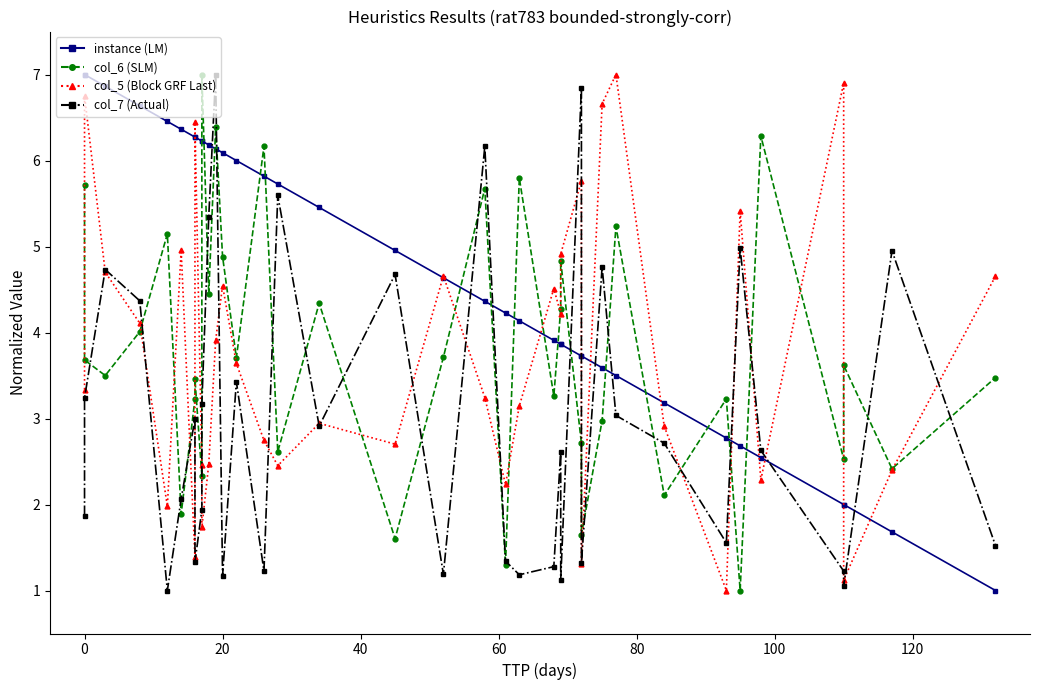

What is the difference between the maximum and second lowest values in the col_7 (Actual) series?

5.9